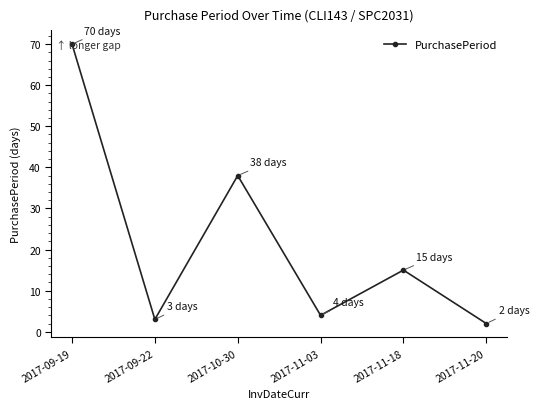

The chart shows a value of 4 at 2017-11-03. True or false?

True